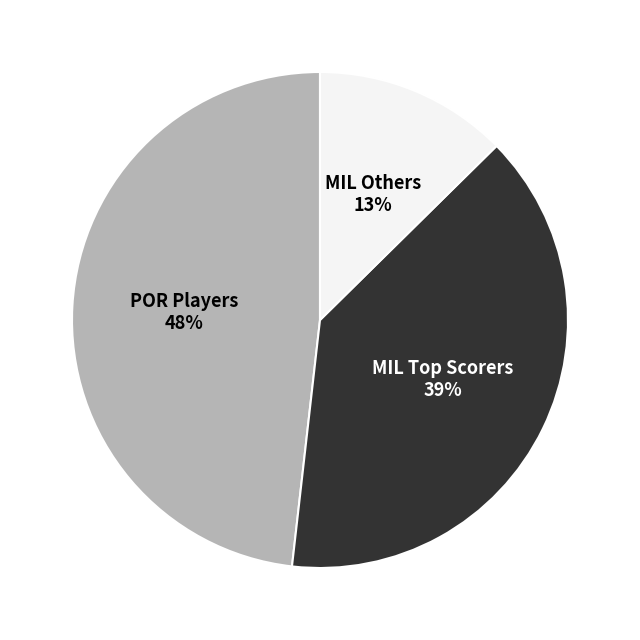

Does any single category account for the majority?

No